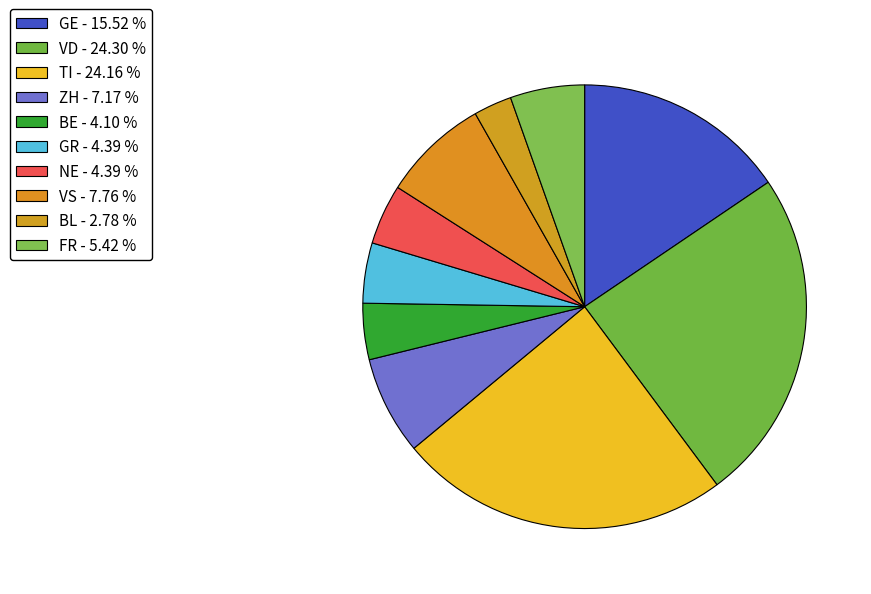

How many slices are in this pie chart?

10